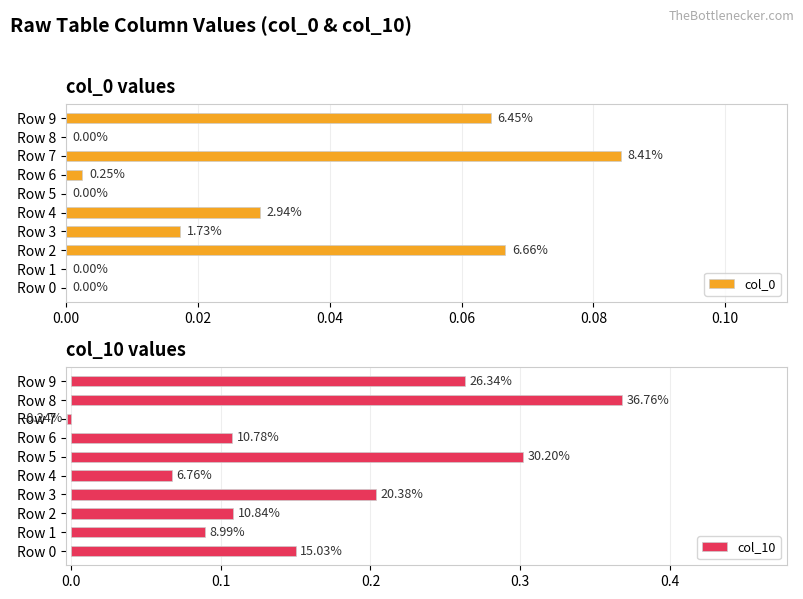

The value of col_10 at Row 2 is 0.1. True or false?

False